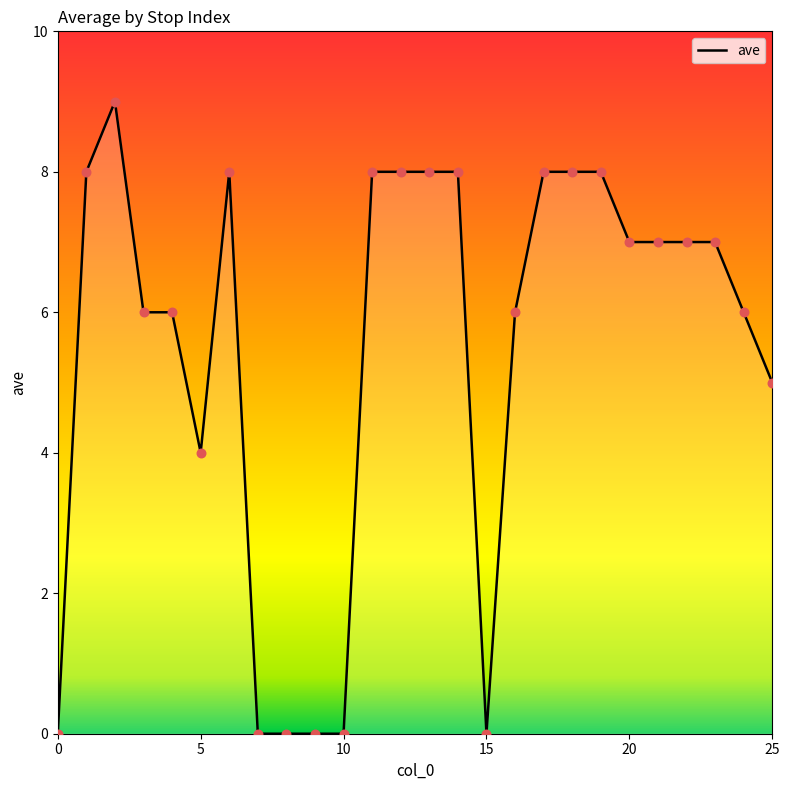

What is the maximum value shown in the chart?

9